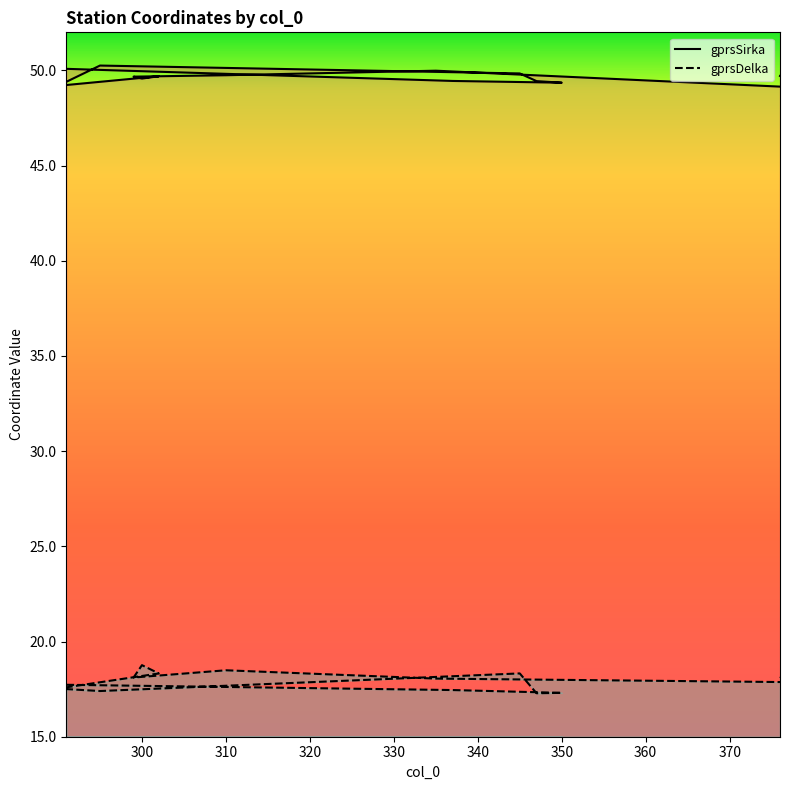

Which series has the largest total across all categories?

gprsSirka